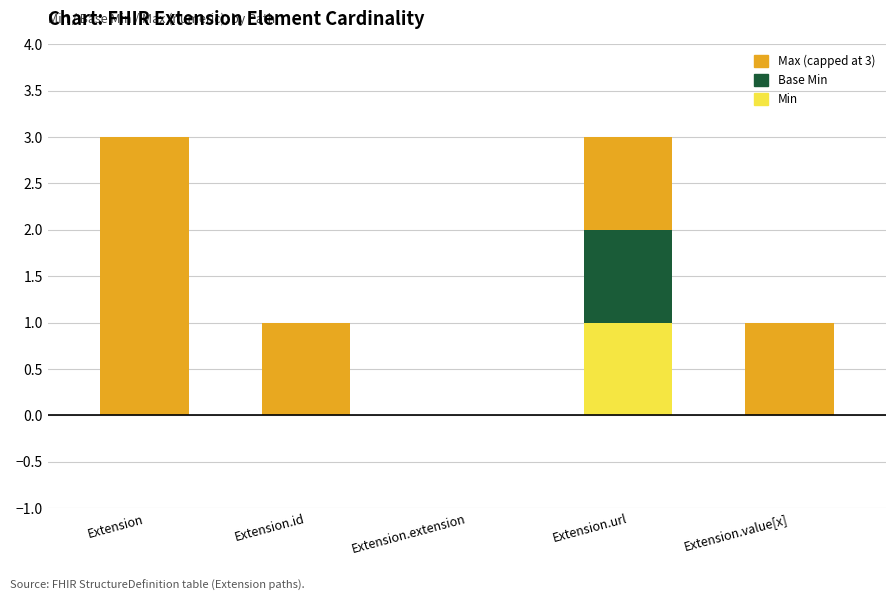

Are the bars grouped side by side (vs. stacked)?

No